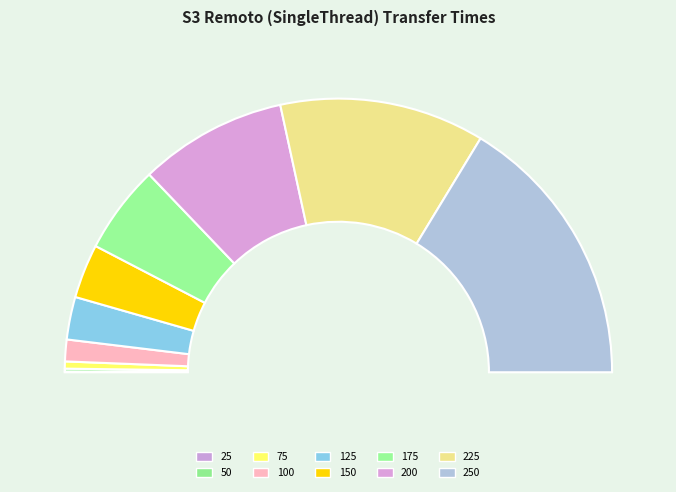

True or false: 250 accounts for 43% of the total.

False